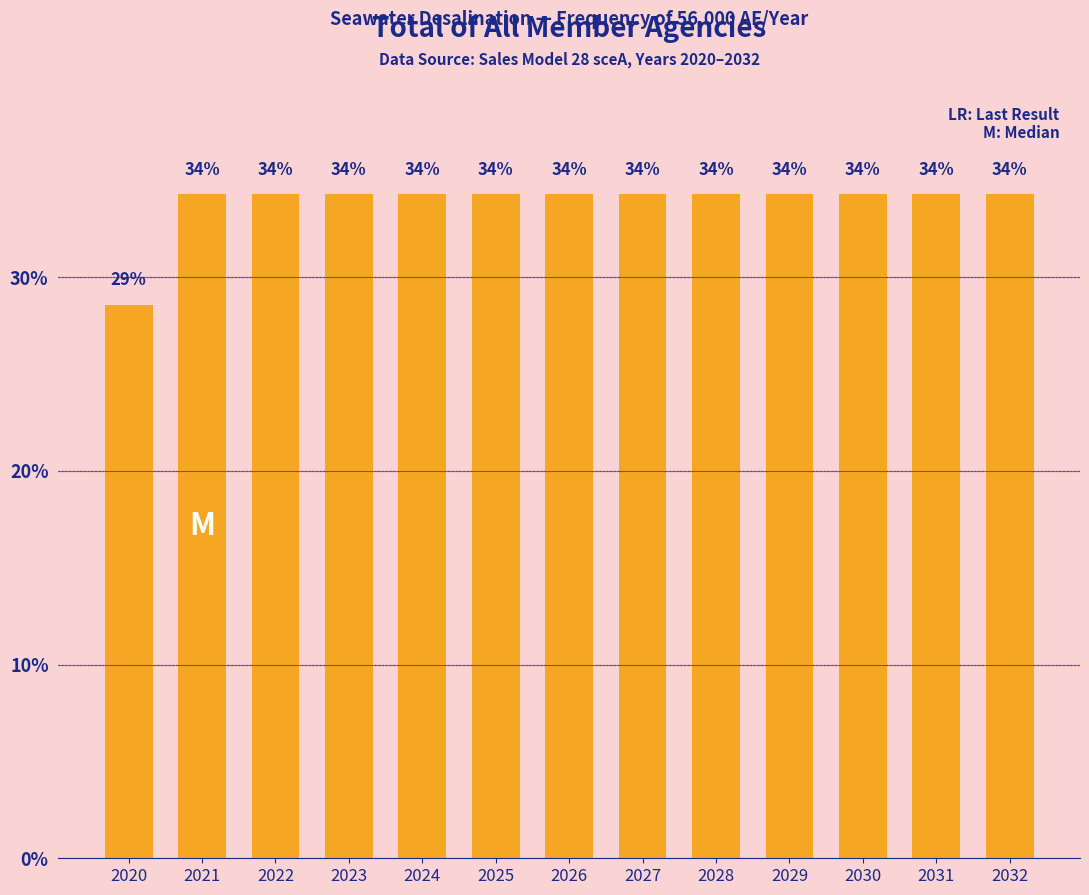

Are the bars horizontal?

No